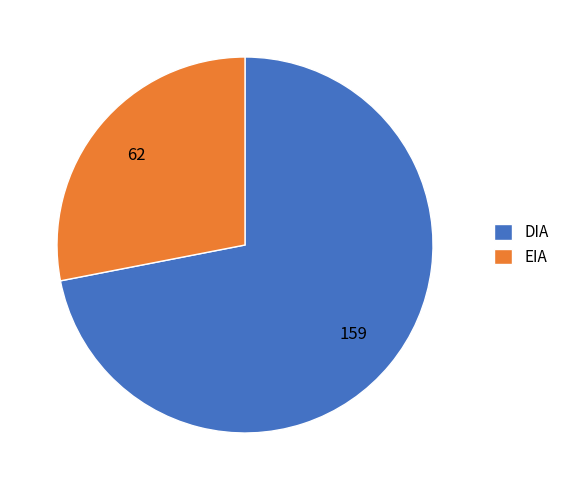

Is it true that DIA is 66% of the pie?

False